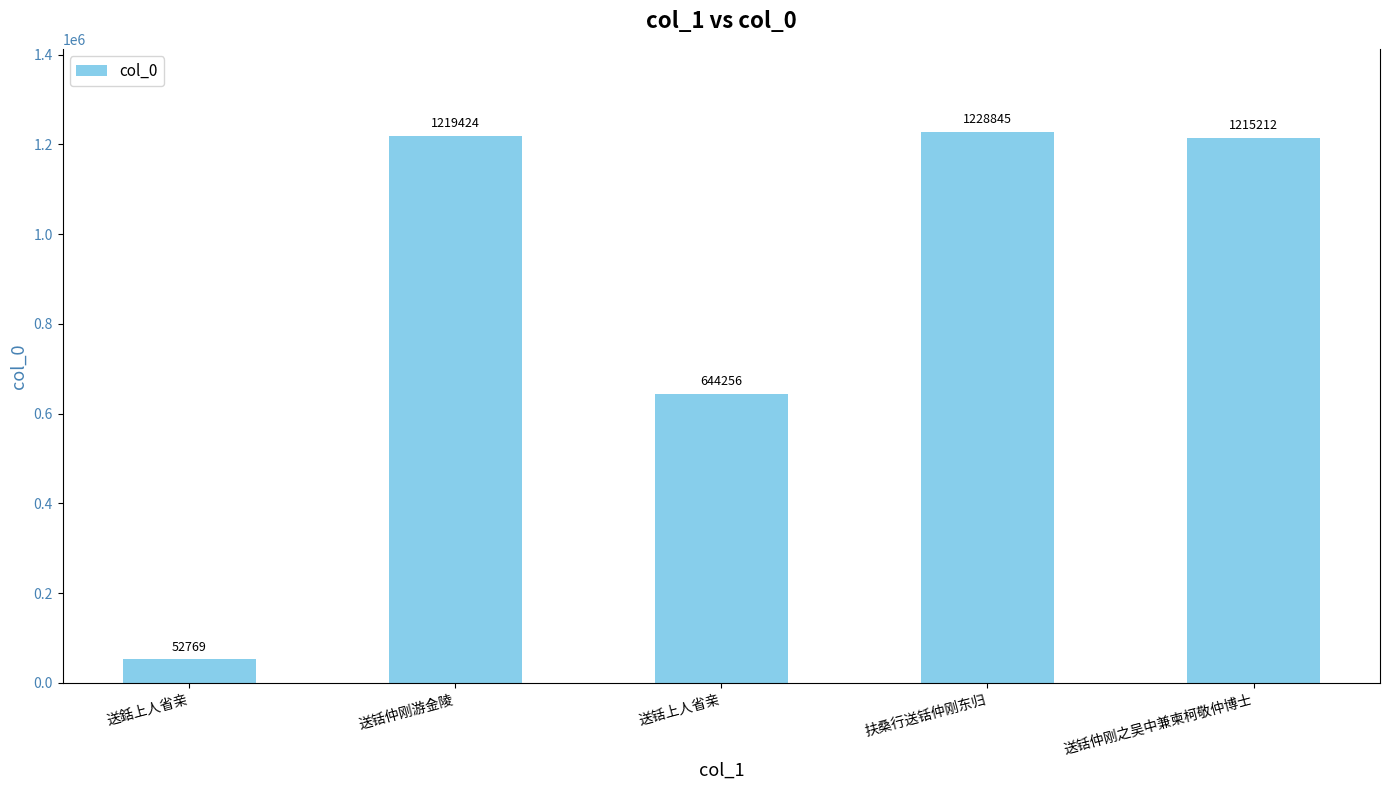

Does the chart contain stacked bars?

No